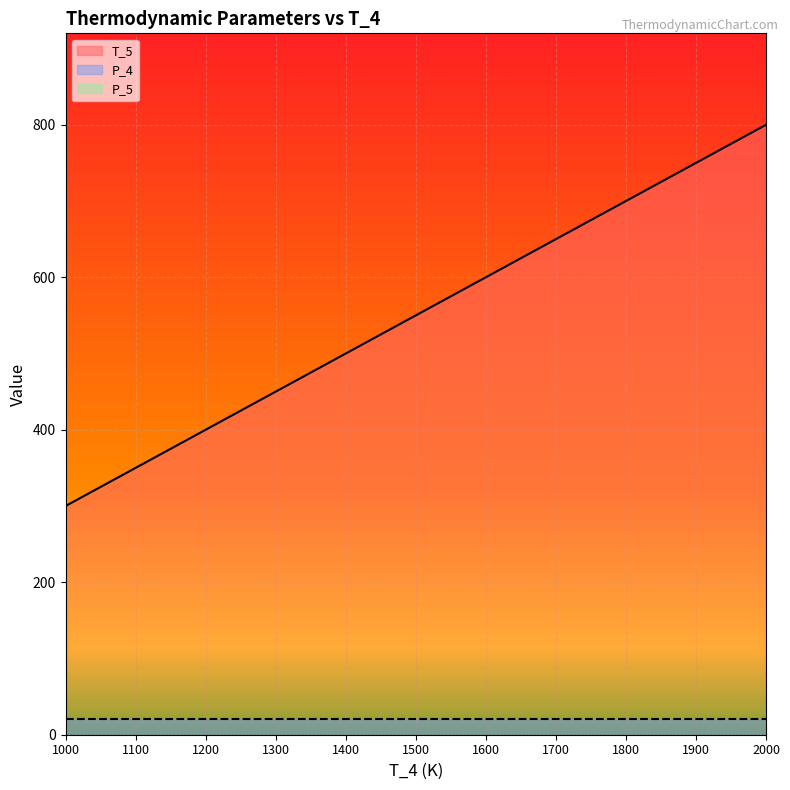

What is the value of the T_5 point at the 9th from the left?

700.0